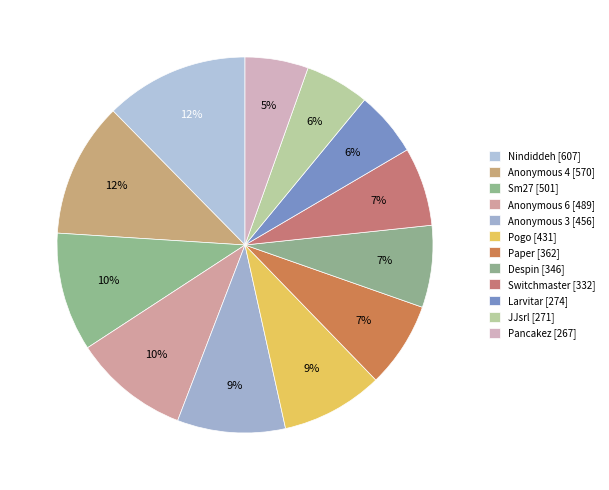

Is there any slice that represents more than half of the pie?

No